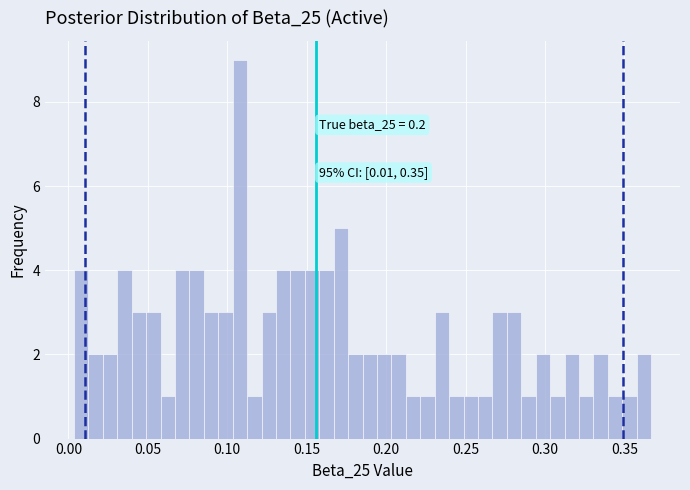

Read against the x-axis, roughly where is the centre of the tallest bar?

0.110